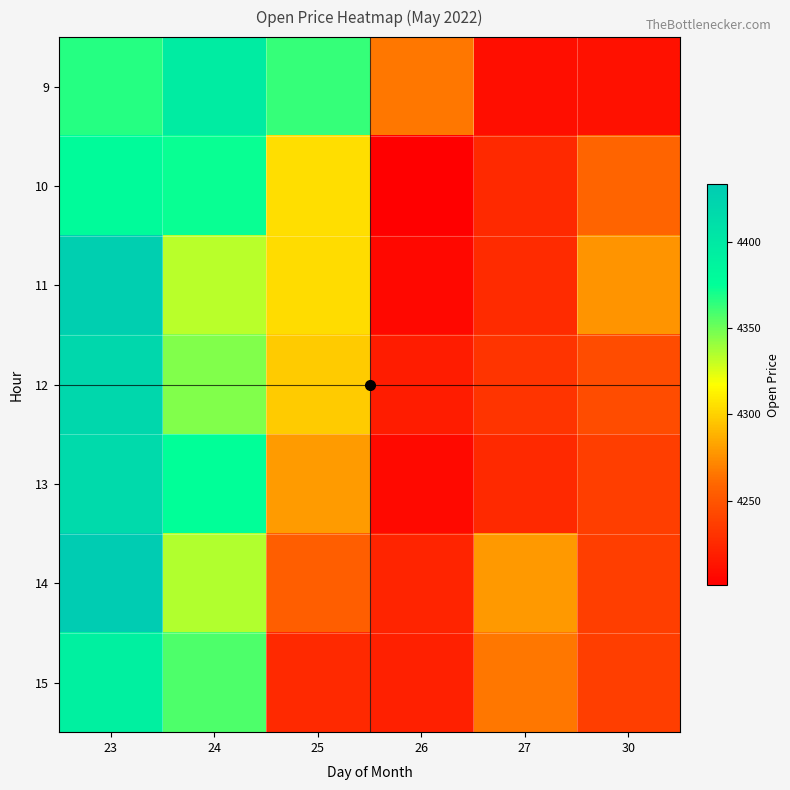

Reading left to right, extract all data points from this chart.

9: 23=4366.6	24=4395.9	25=4362.9	26=4265.9	27=4210.0	30=4211.0
10: 23=4379.5	24=4373.4	25=4305.0	26=4201.0	27=4225.1	30=4258.5
11: 23=4430.0	24=4333.5	25=4304.5	26=4205.9	27=4226.0	30=4277.0
12: 23=4420.7	24=4346.4	25=4298.1	26=4218.2	27=4231.6	30=4245.2
13: 23=4416.7	24=4374.9	25=4280.0	26=4206.6	27=4225.0	30=4237.1
14: 23=4433.6	24=4335.0	25=4254.6	26=4222.5	27=4279.0	30=4237.1
15: 23=4391.5	24=4357.8	25=4225.0	26=4220.0	27=4266.0	30=4237.1